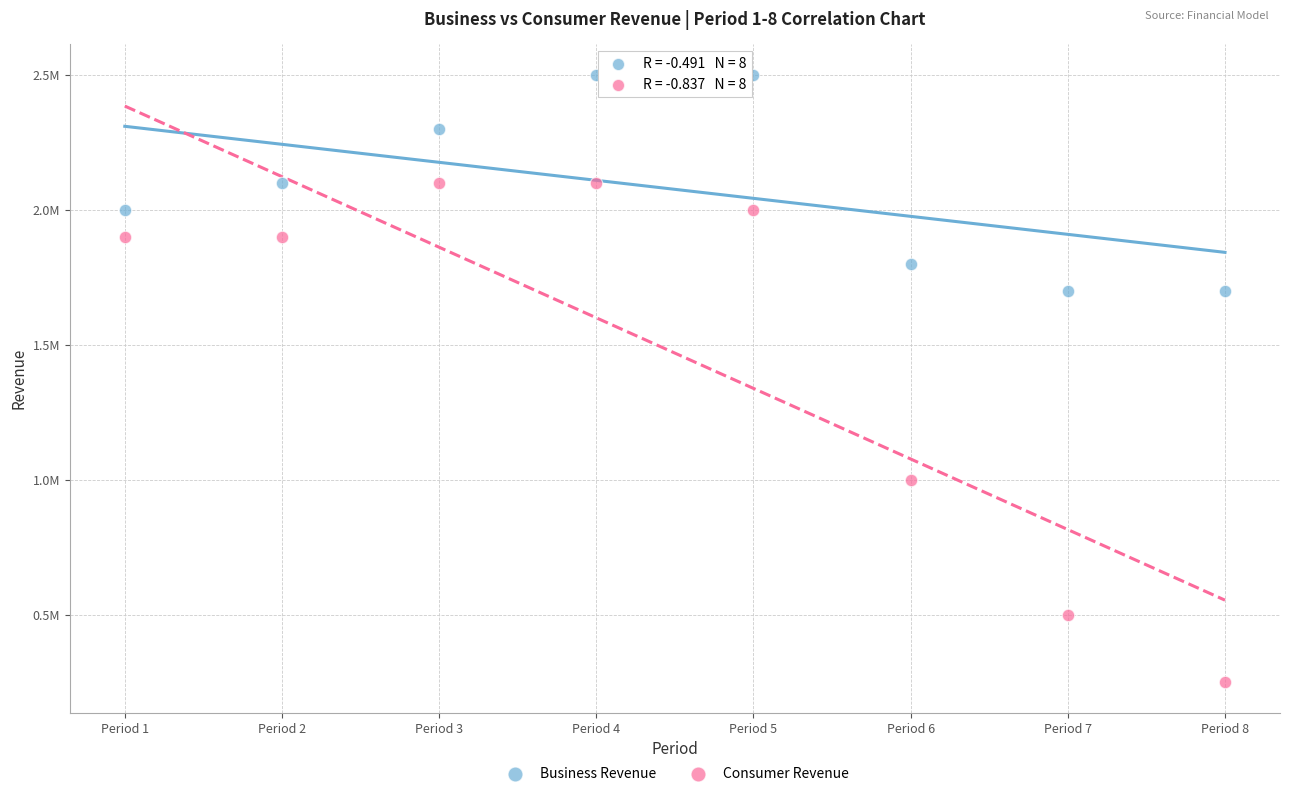

Which series contains the highest Y value?

Business Revenue